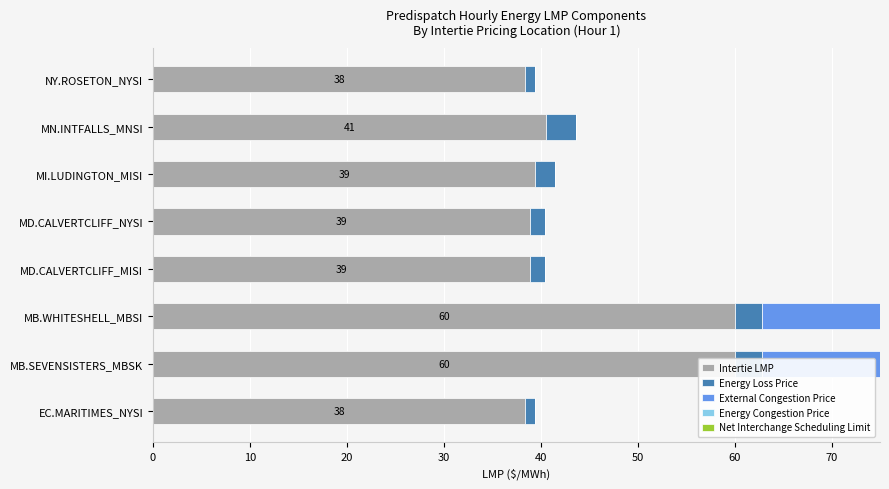

What is the approximate value of Energy Congestion Price at 0?

0.6